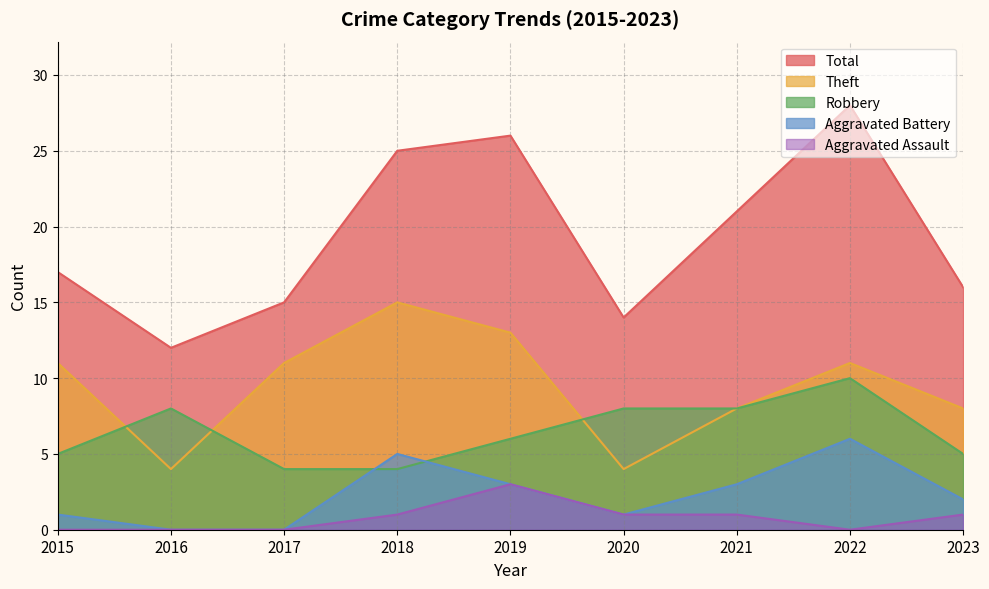

Reading left to right, transcribe all the data shown in this chart.

Robbery: 5	8	4	4	6	8	8	10	5
Theft: 11	4	11	15	13	4	8	11	8
Aggravated Battery: 1	0	0	5	3	1	3	6	2
Aggravated Assault: 0	0	0	1	3	1	1	0	1
Total: 17	12	15	25	26	14	21	28	16